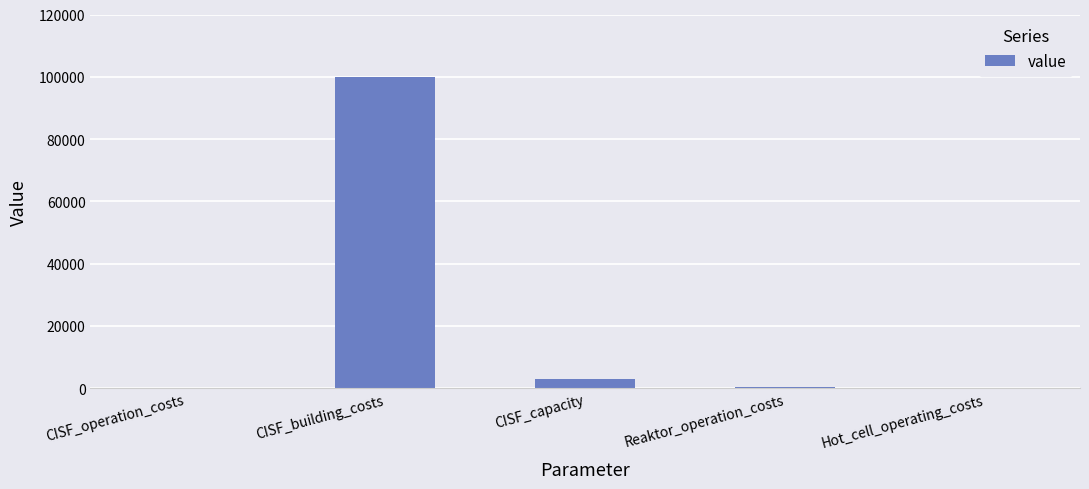

Count the number of data series in this chart.

1